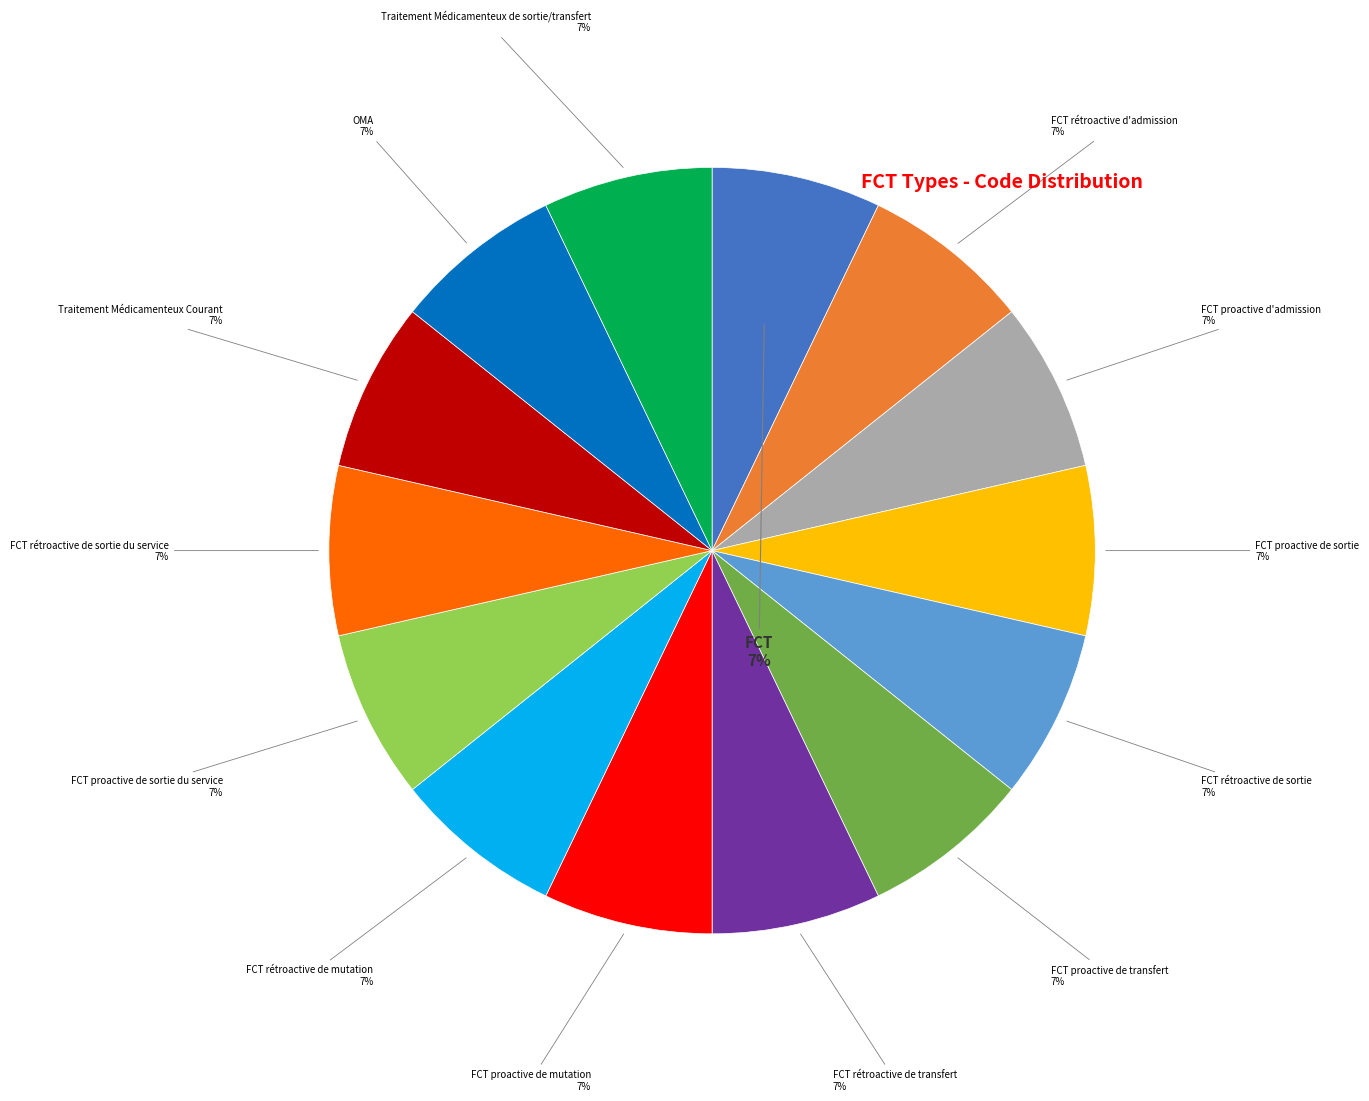

How many segments does this pie chart have?

14